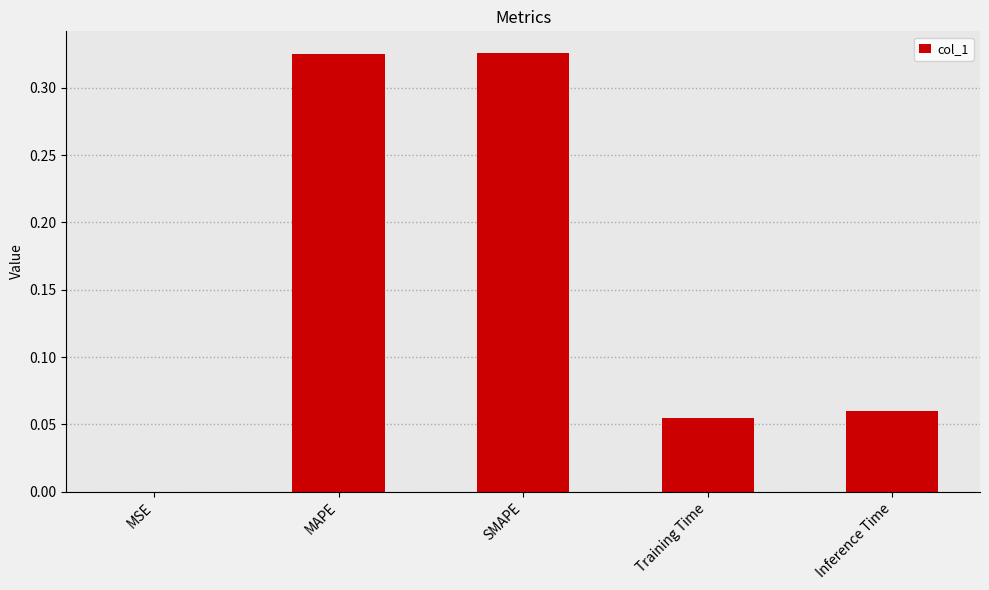

Where is the data nearest to the value 0?

MSE